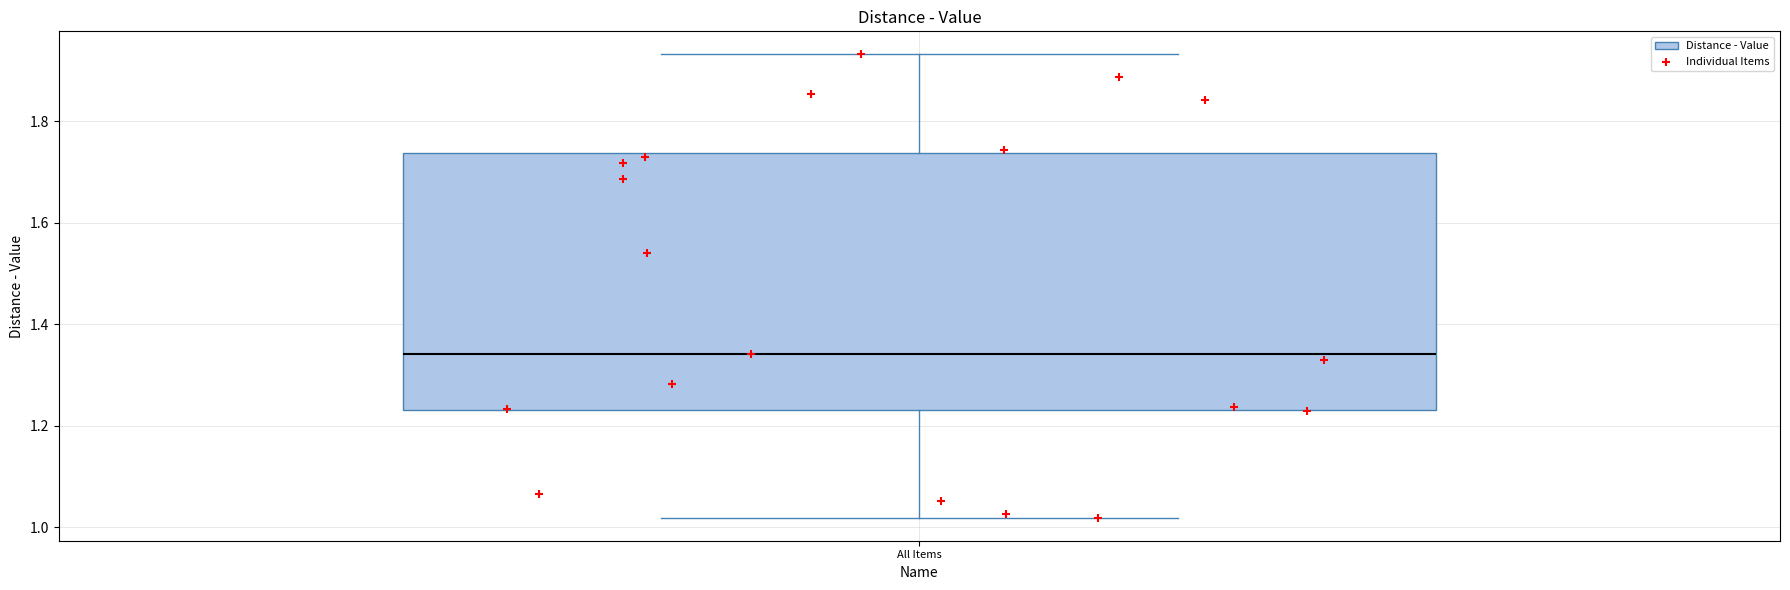

Transcribe this box plot: give where the median line is, the range the box spans, and where the two whiskers end, as read against the y-axis. The values are not printed on the chart, so give them approximately, as read against the axis.

median 1.34, box 1.24 to 1.74, whiskers 1.02 to 1.94